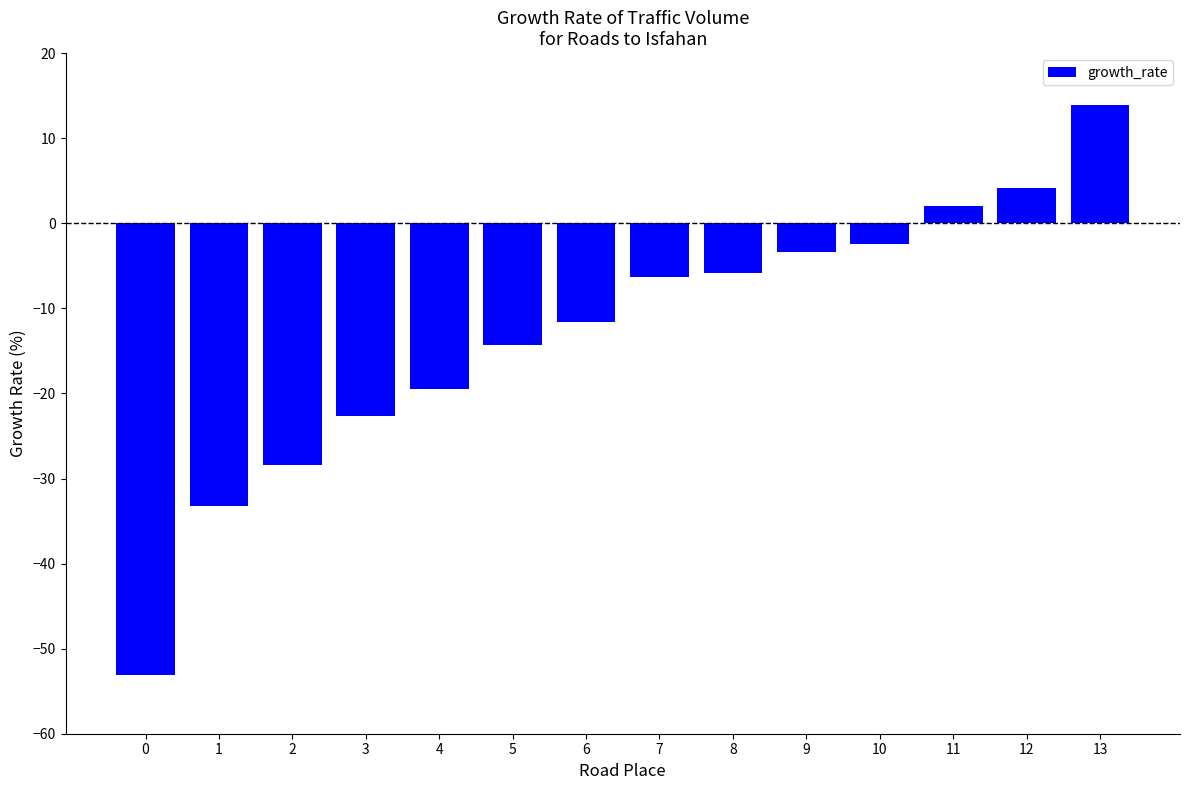

What is the minimum value shown in the chart?

-53.0